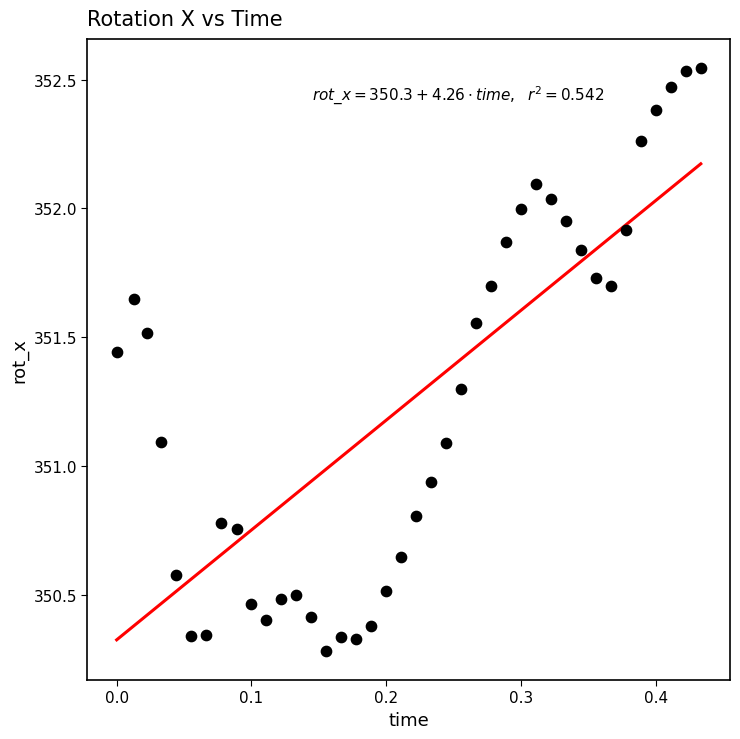

What is the range of X values (max minus min)?

0.4